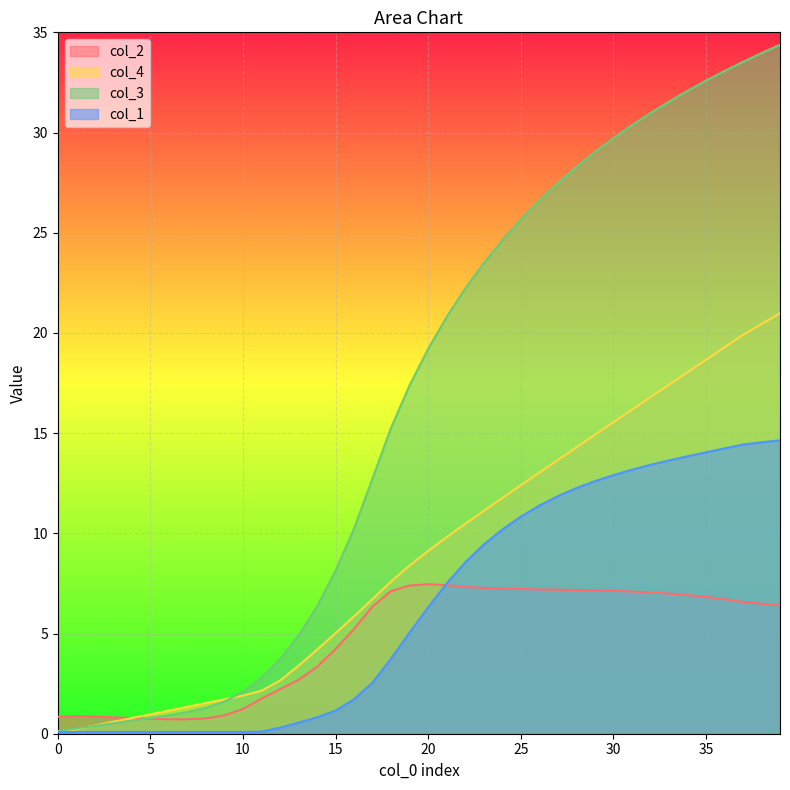

What is the value of the col_2 point at the 25th from the left?

7.2